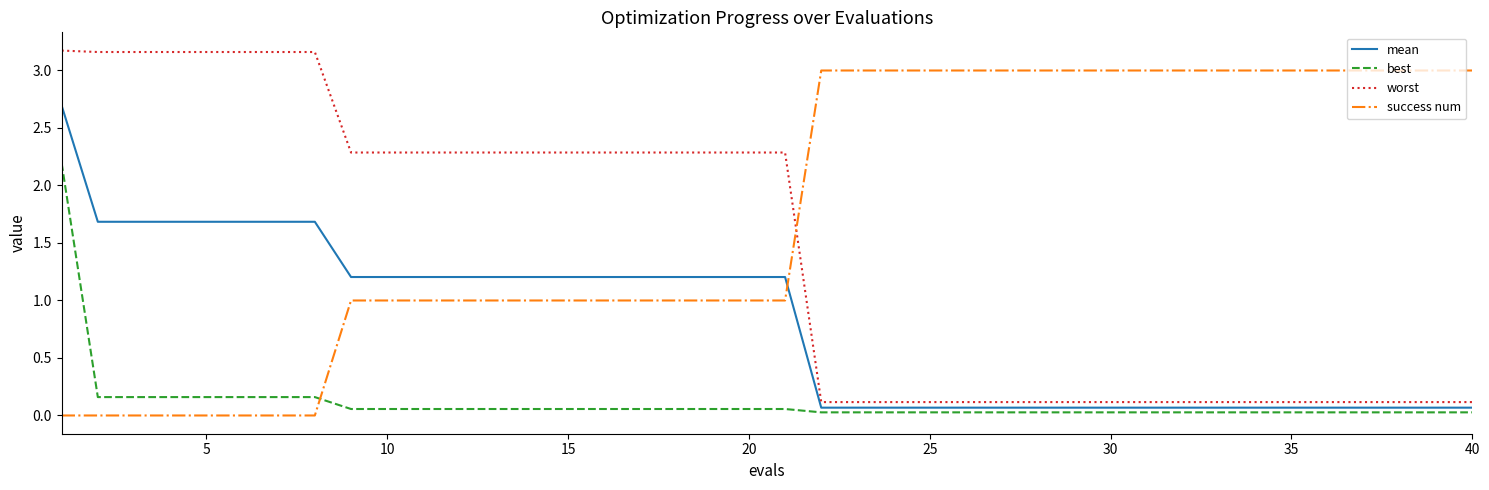

List the series in order of their overall mean, lowest first.

best, mean, worst, success num